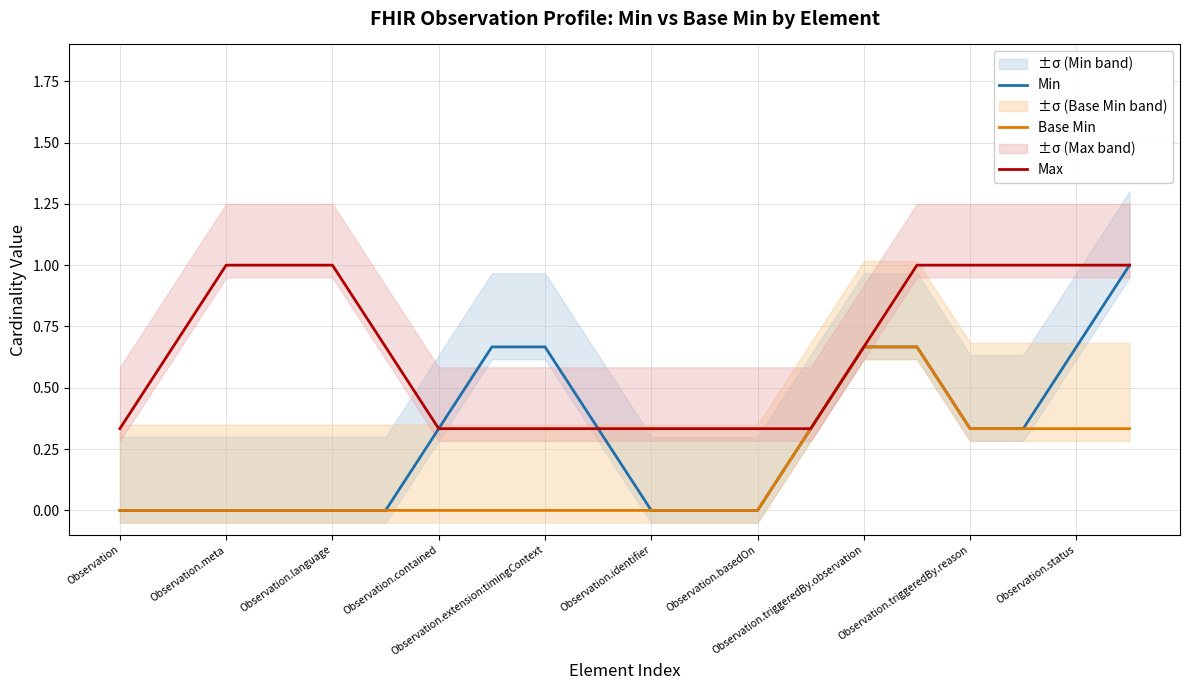

What is the average value of the Min series?

0.3